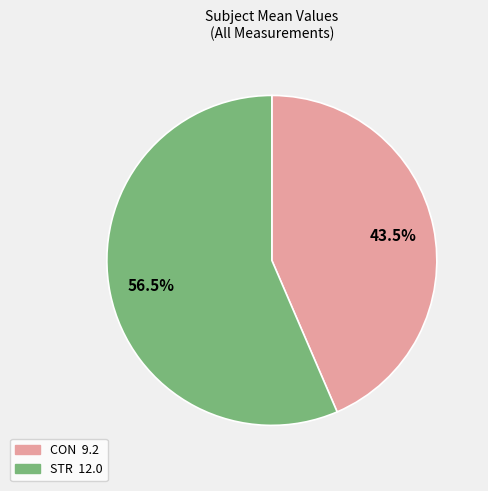

Do STR and CON together represent more than half of the pie?

Yes